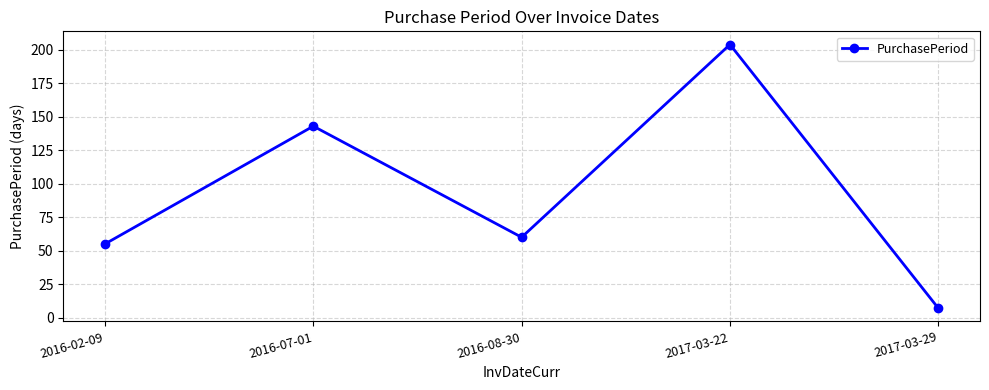

At which category does the data reach its first local valley?

2016-08-30